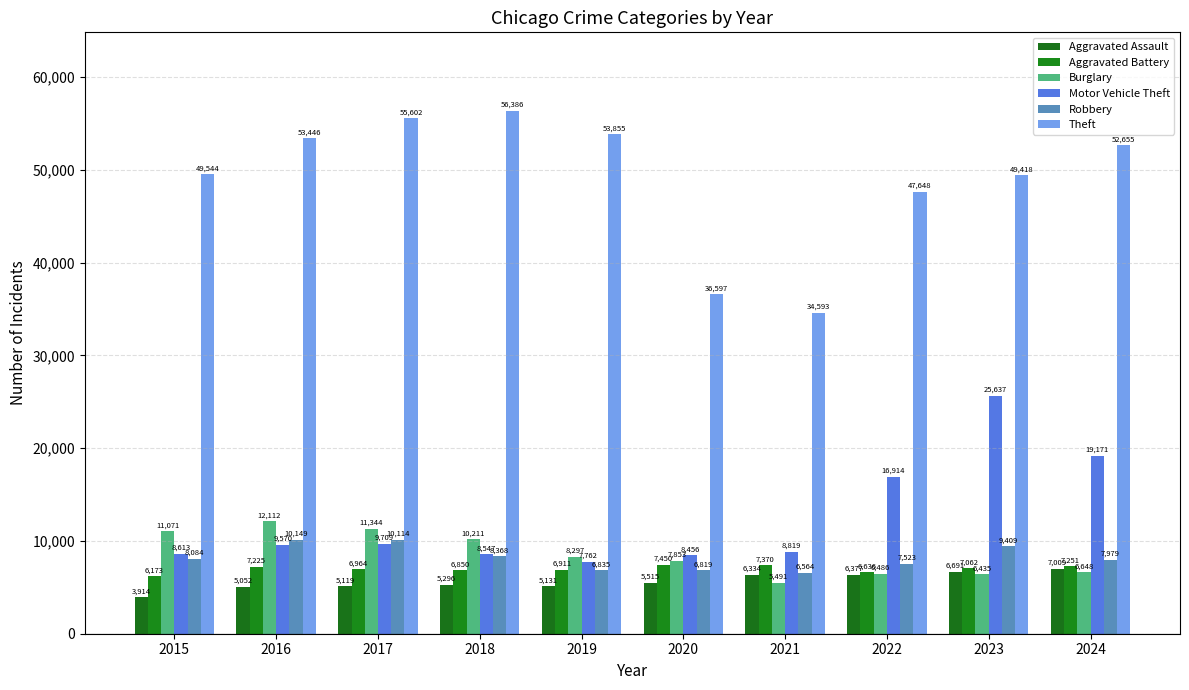

Which category has the highest value in the Aggravated Battery series?

2020